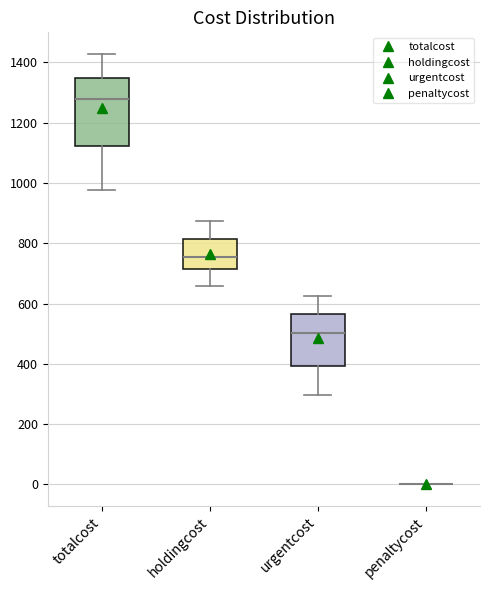

Where does the upper whisker of the box for urgentcost end on the y-axis? The values are not printed on the chart, so give them approximately, as read against the axis.

620